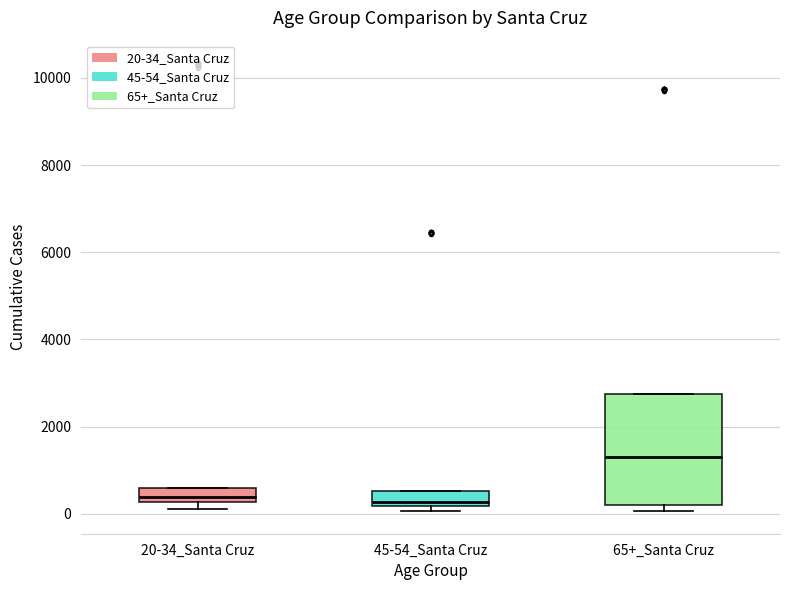

Reading left to right, transcribe this box plot: for each box, give where its median line is, the range the box spans, and where its two whiskers end, as read against the y-axis. The values are not printed on the chart, so give them approximately, as read against the axis.

20-34_Santa Cruz: median 400, box 200 to 600, whiskers 200 (below the box's lower edge) to 600
45-54_Santa Cruz: median 200 (just above the box's lower edge), box 200 to 600, whiskers 0 to 600
65+_Santa Cruz: median 1200, box 200 to 2800, whiskers 0 to 2800